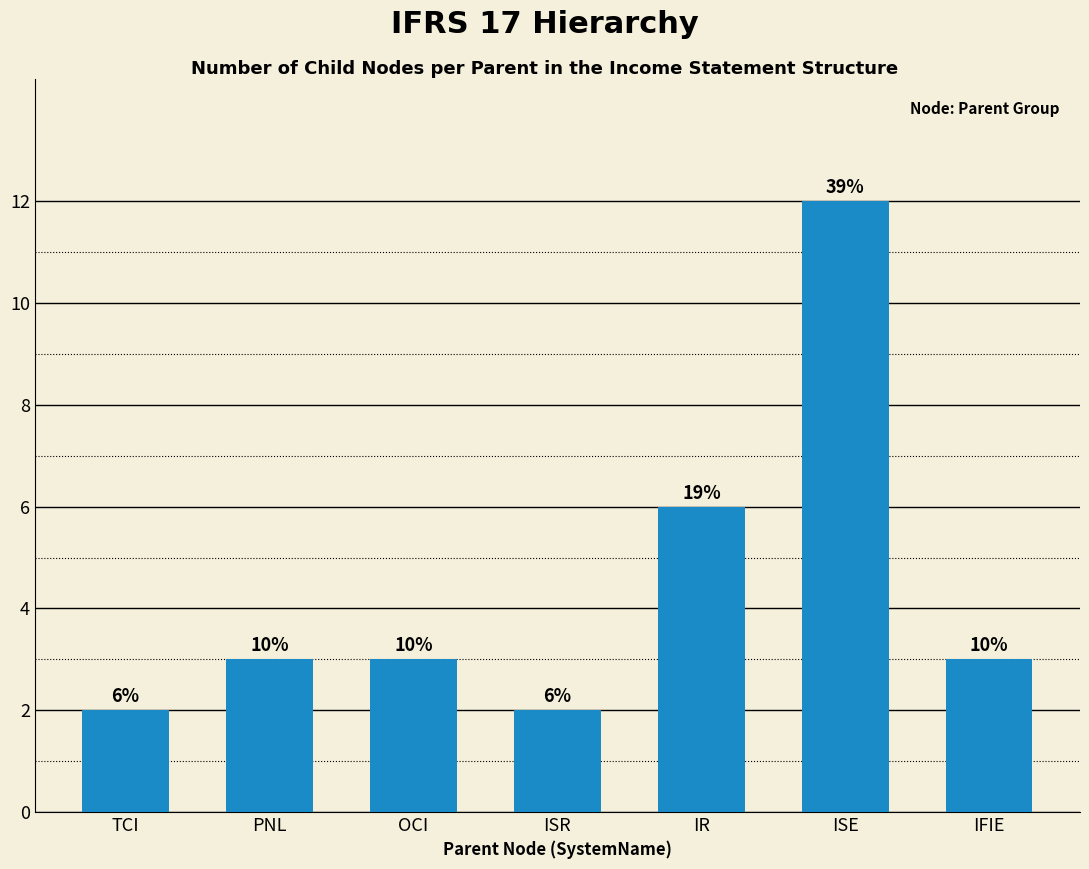

Is it true that the value at IR is 9?

False